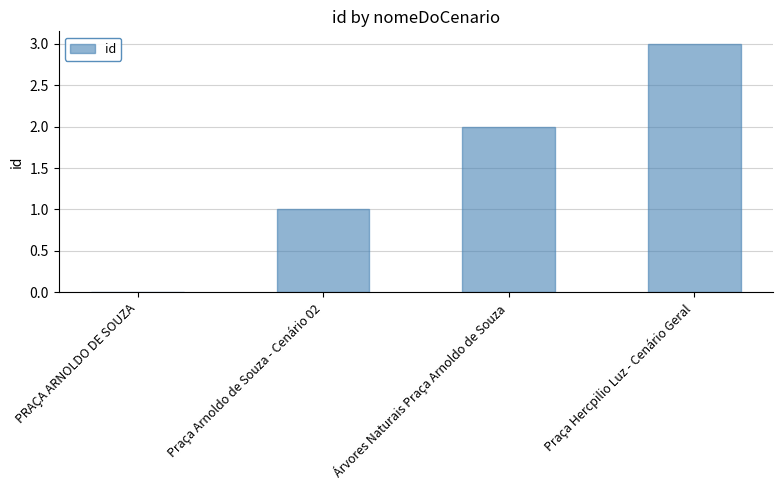

The chart shows a value of 3 at Praça Hercpilio Luz - Cenário Geral. True or false?

True